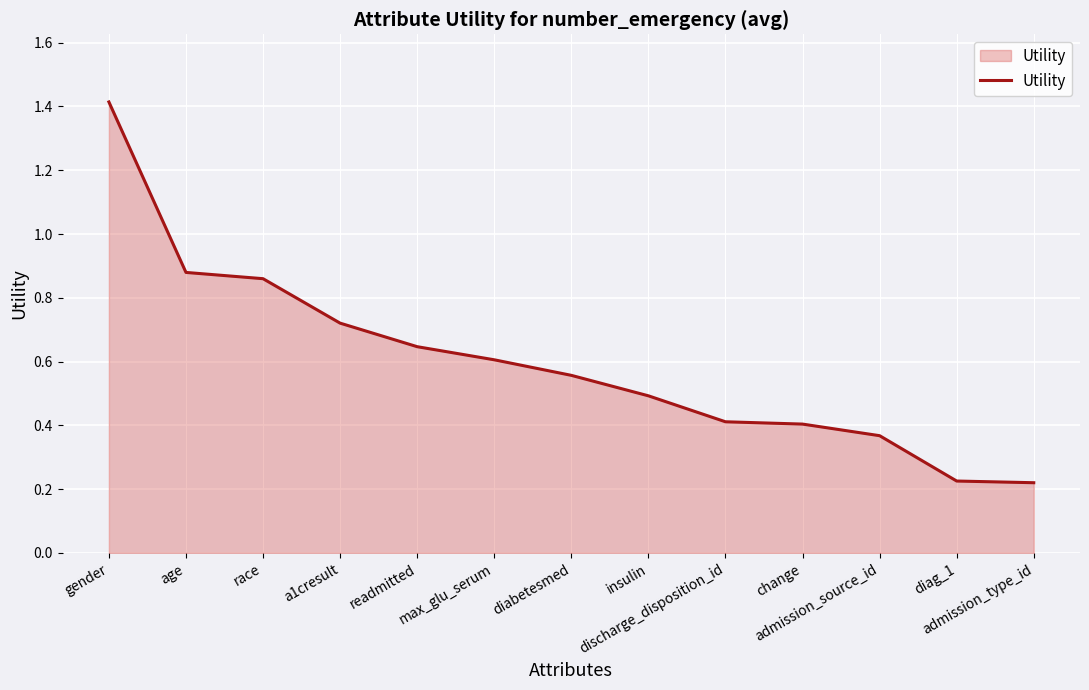

What is the sum of the values at diabetesmed and insulin?

1.0